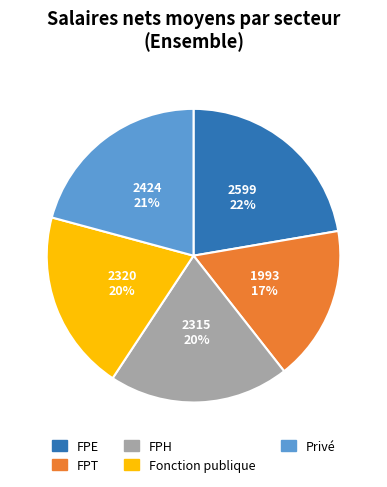

Is it true that FPH is 20% of the pie?

True